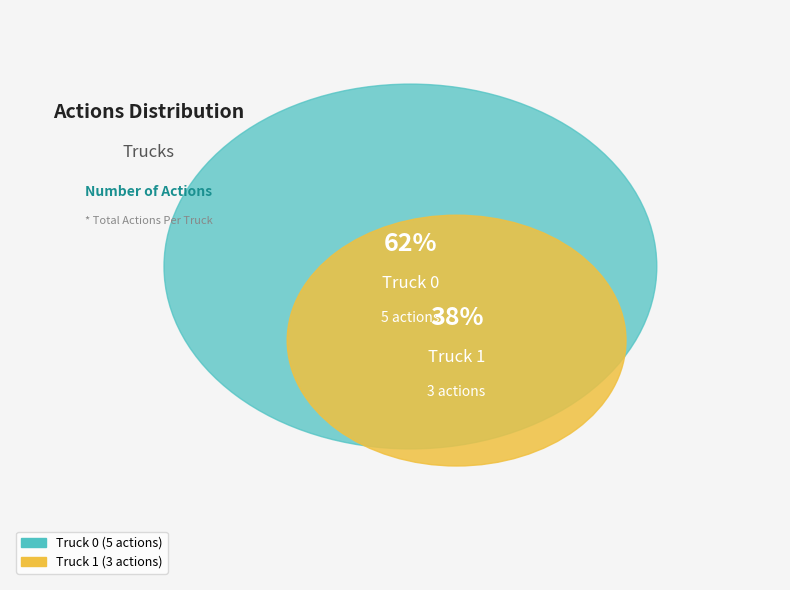

Is Truck 1 the majority of the pie?

No